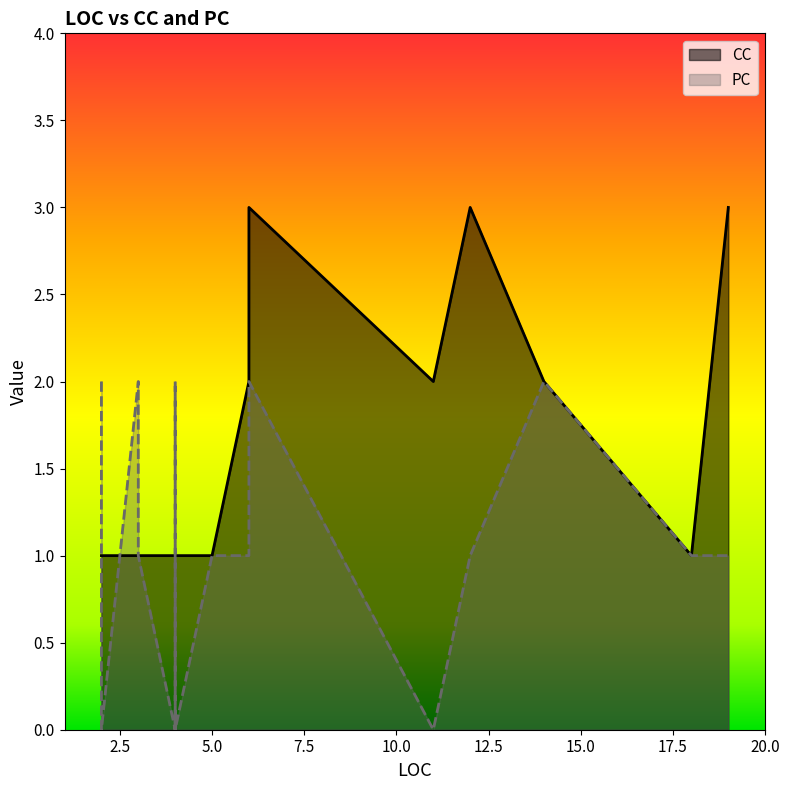

Is the value of CC at 4 greater than the value of PC at 6?

No